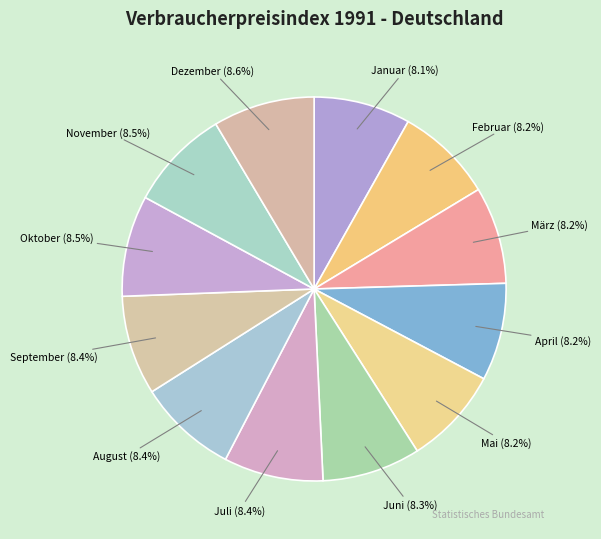

To the nearest percent, what portion does Dezember represent?

9%